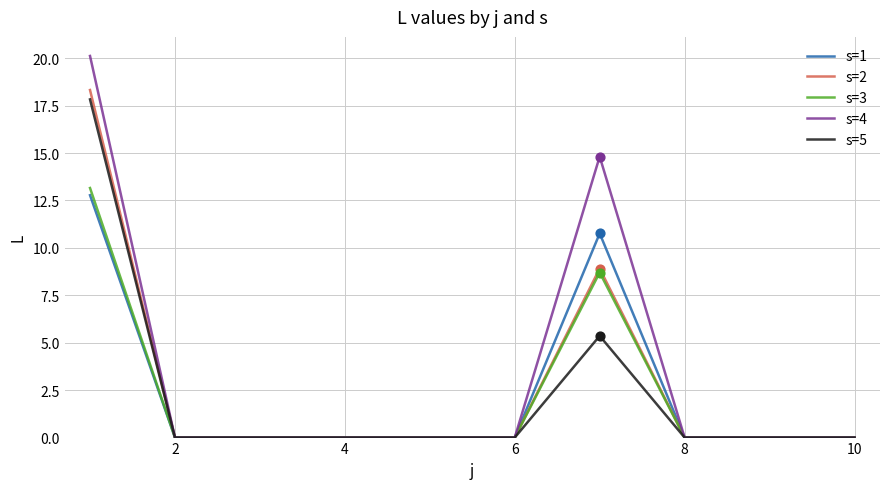

Which series has the largest range (max minus min)?

s=4